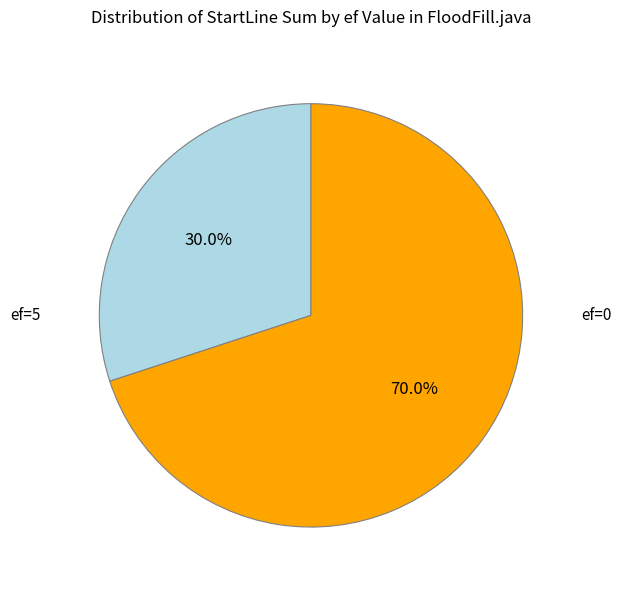

Which category has the biggest portion of the pie?

ef=0